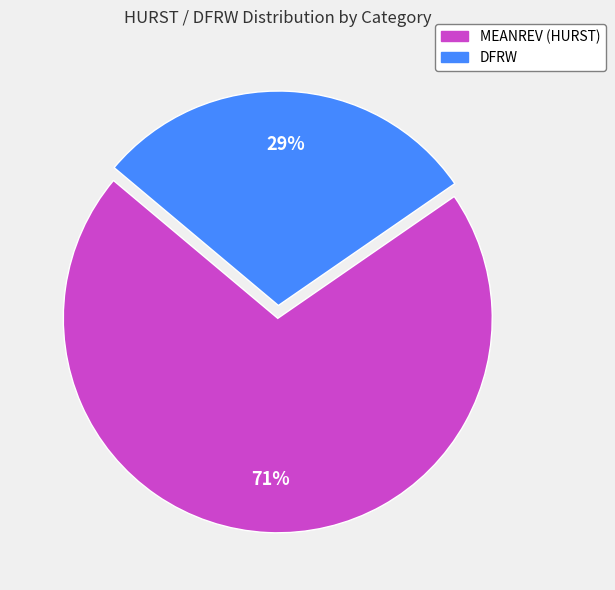

To the nearest percent, what is the combined percentage of DFRW and MEANREV?

100%